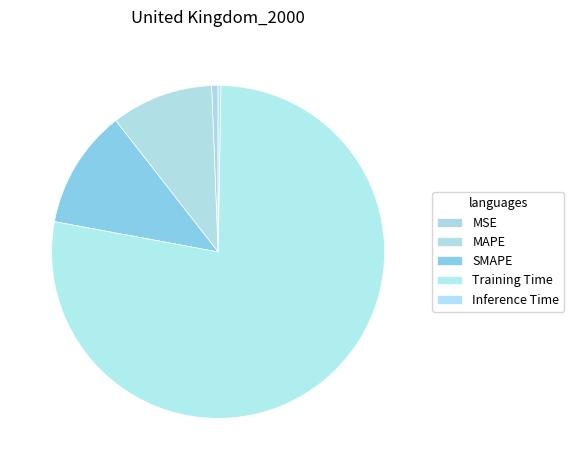

Which category has the smallest portion of the pie?

Inference Time